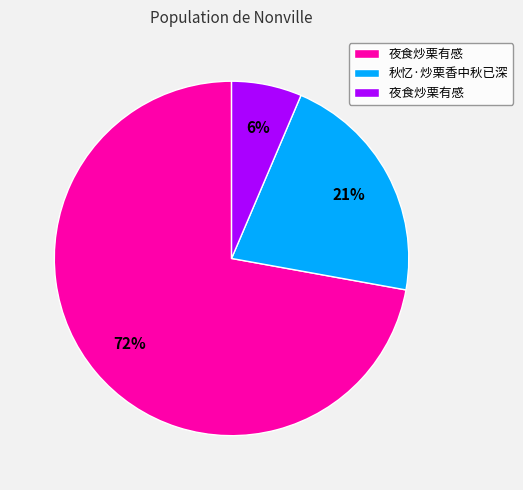

To the nearest percent, what is the average slice percentage?

33%